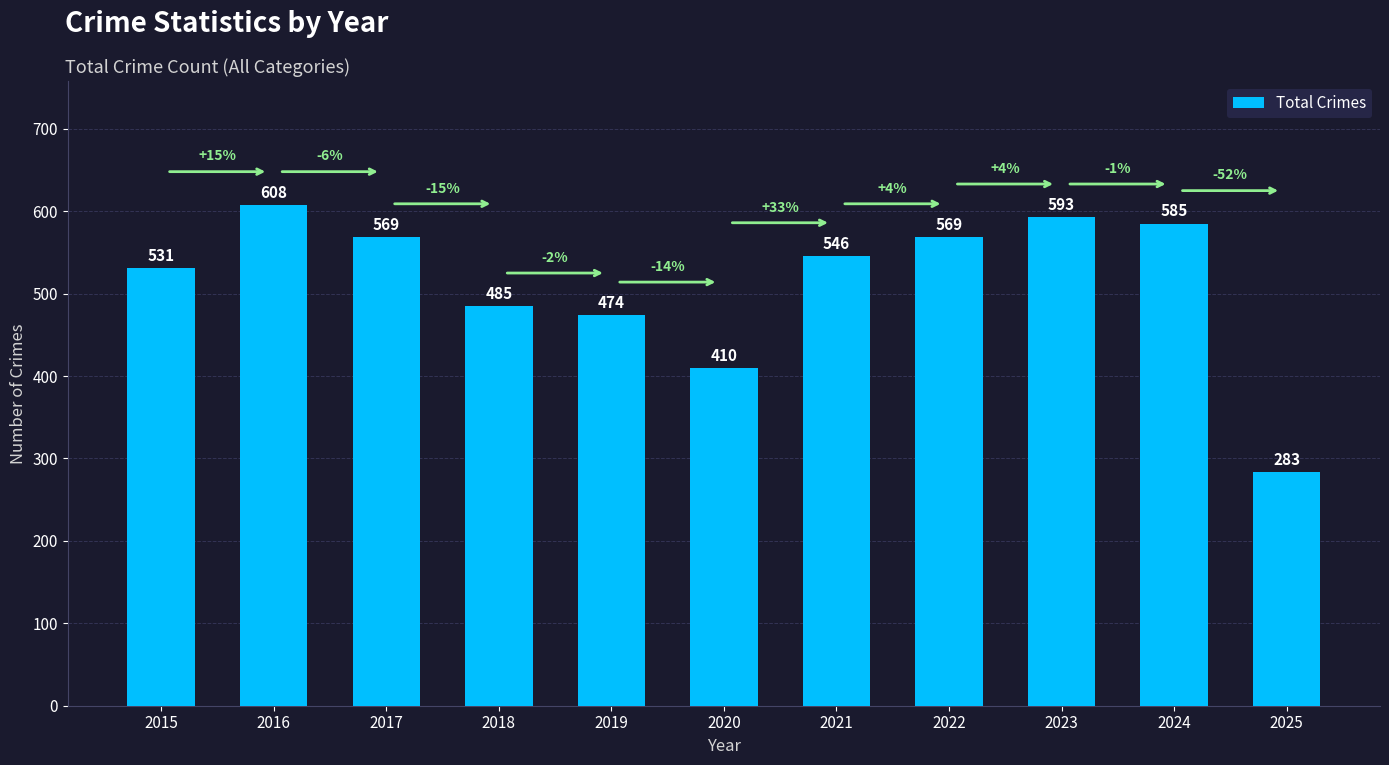

Which label corresponds to the smallest value in the chart?

2025